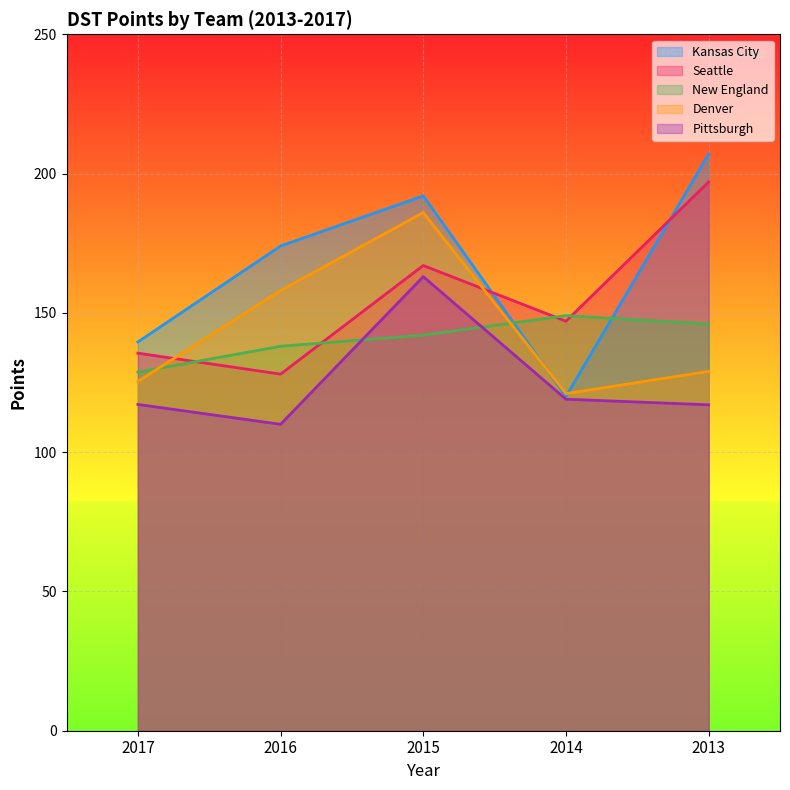

Which series has the largest total across all categories?

Kansas City